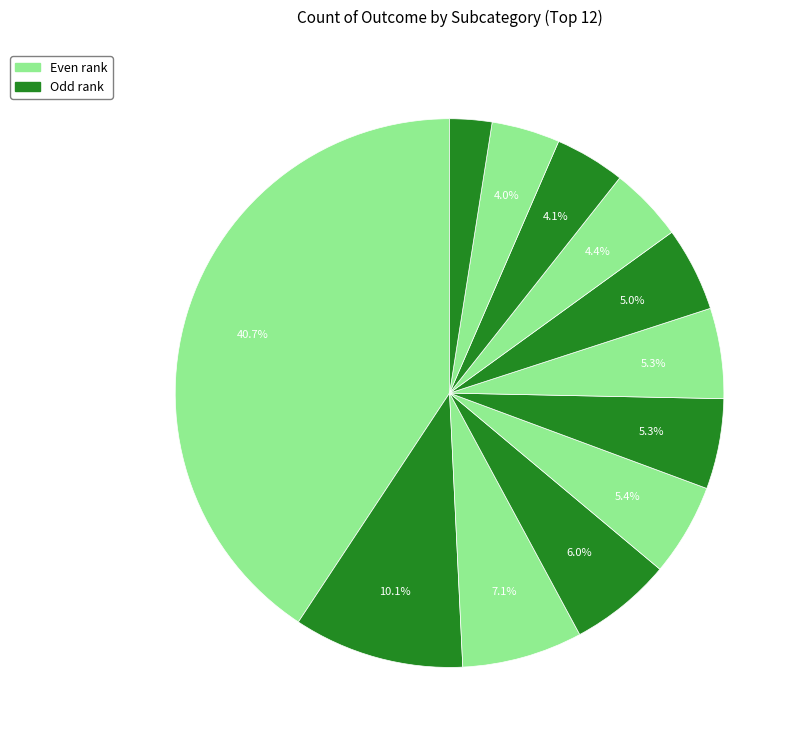

How many slices are in this pie chart?

12